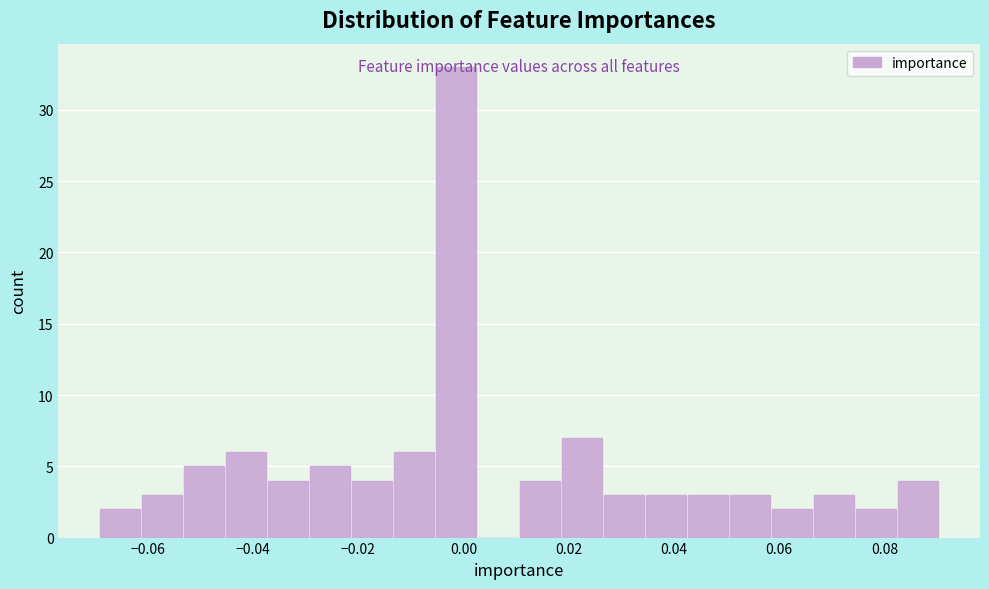

Around what value on the x-axis is the tallest bar? Give the approximate position of its centre, as read against the axis.

-0.002